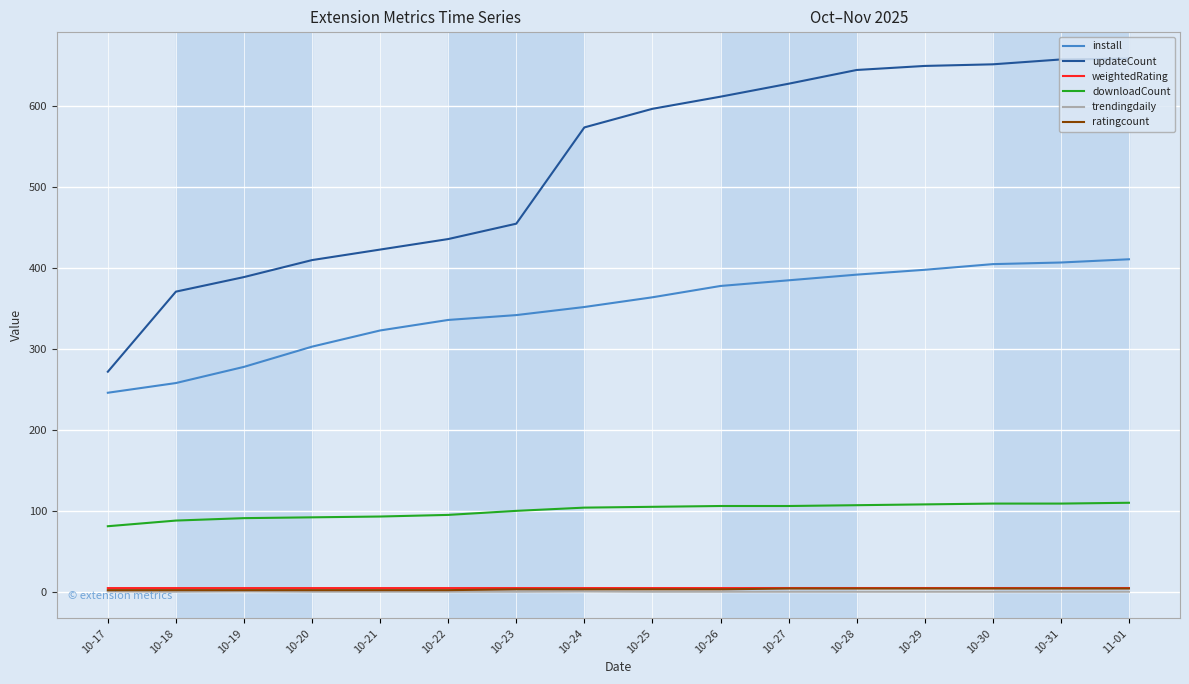

The value of updateCount at 10-25 is 178.9. True or false?

False